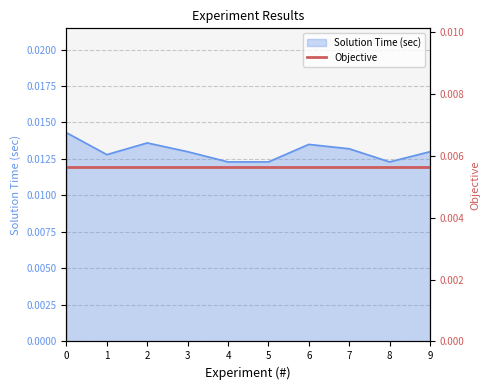

At which label is the value closest to 0?

4